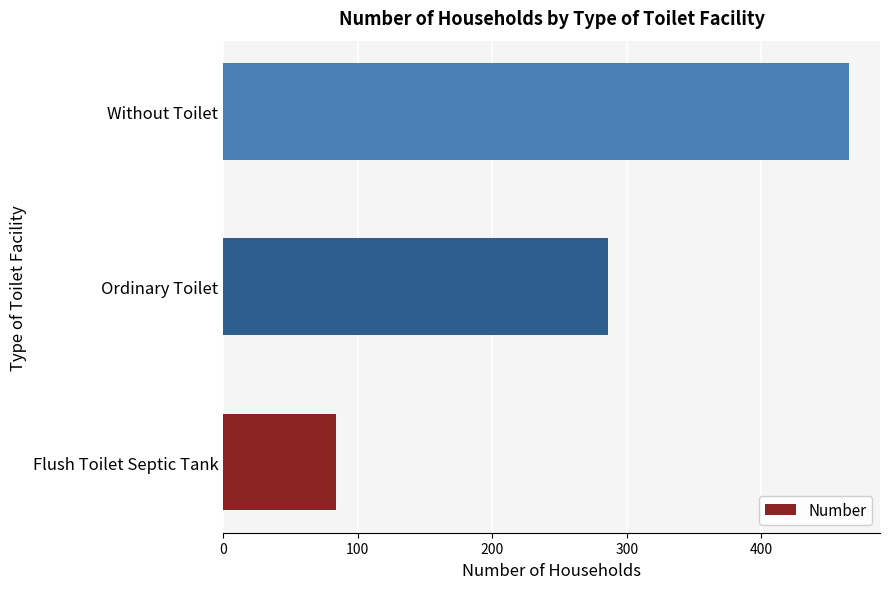

List the labels in order of value, largest first.

Without Toilet, Ordinary Toilet, Flush Toilet Septic Tank